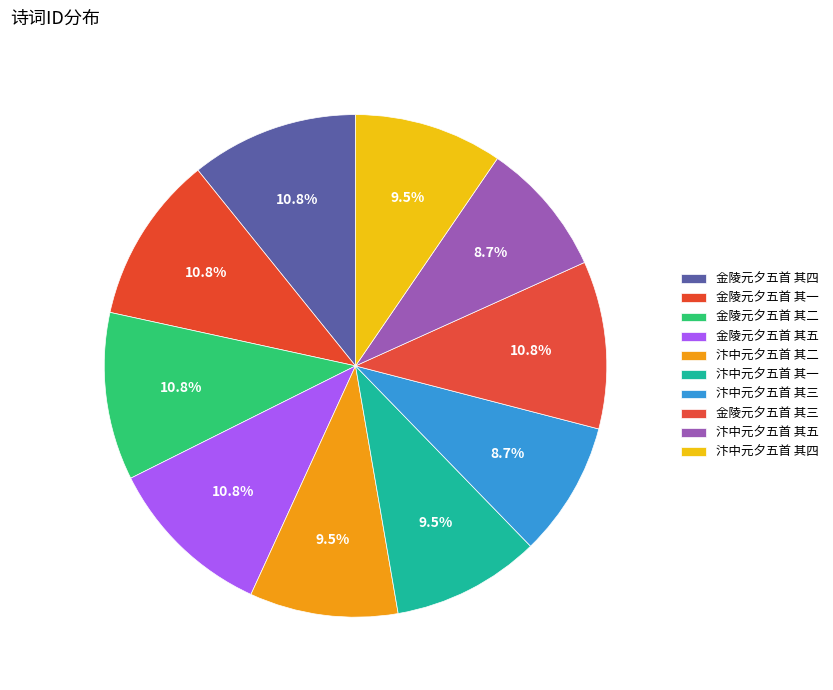

Which has a higher value, 金陵元夕五首 其三 or 金陵元夕五首 其二?

金陵元夕五首 其三